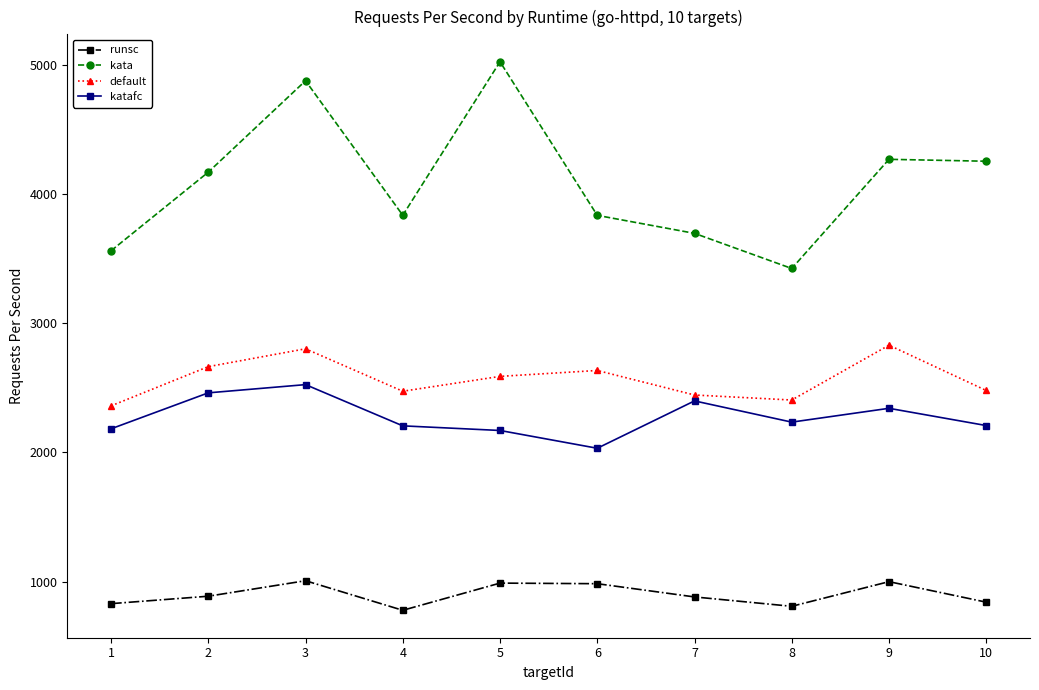

How many lines are shown in the chart?

4